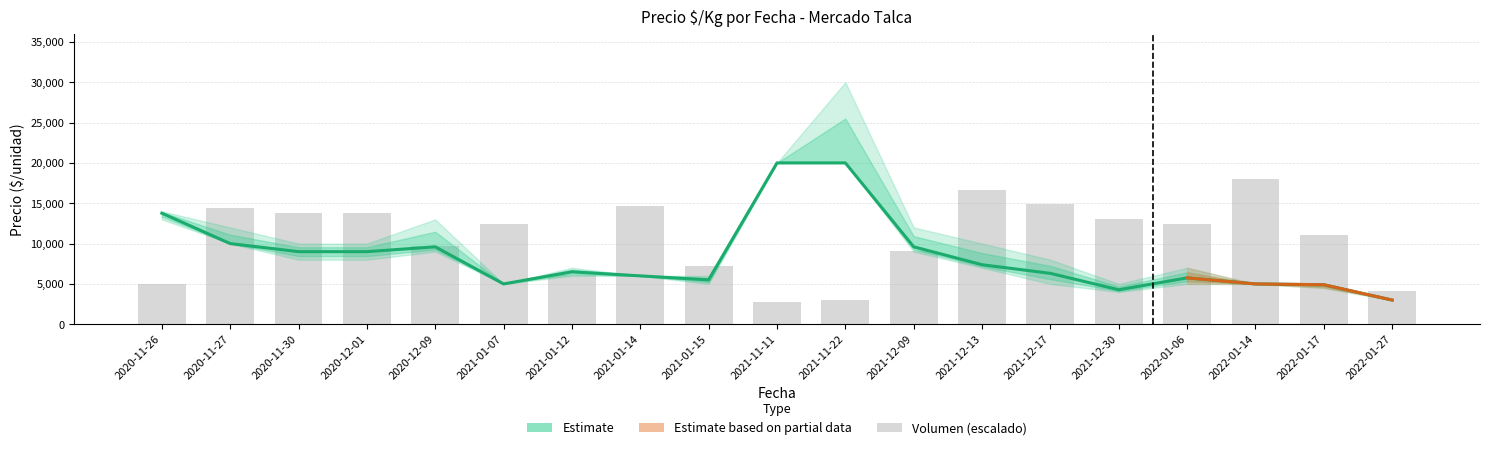

What is the label of the 3rd bar from the left?

2020-11-30